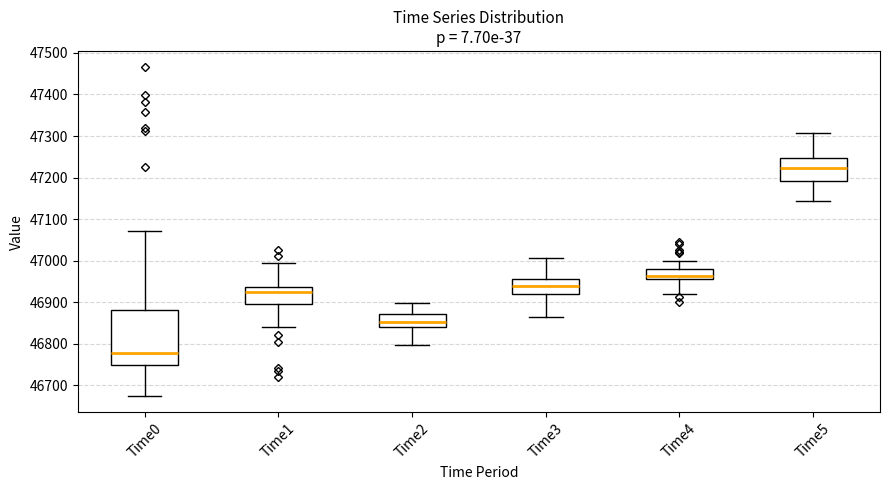

Comparing the boxes themselves (not the whiskers), which one is the tallest?

Time0